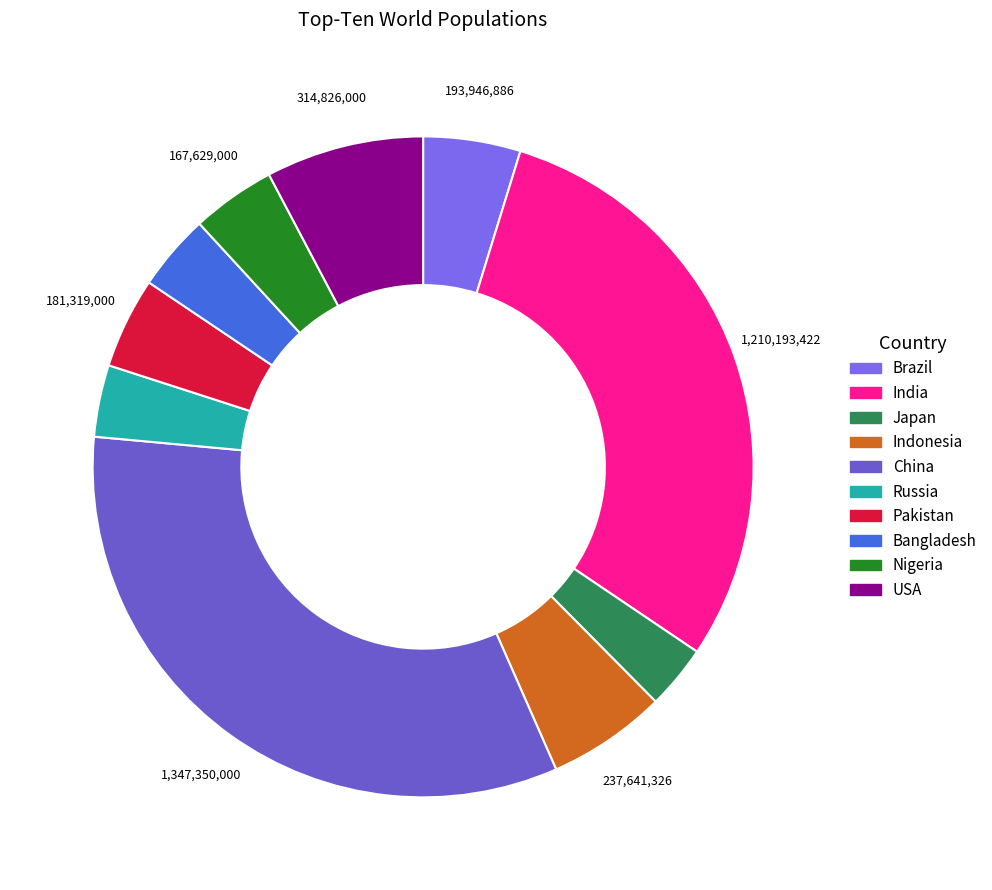

Which slice is the smallest?

Japan